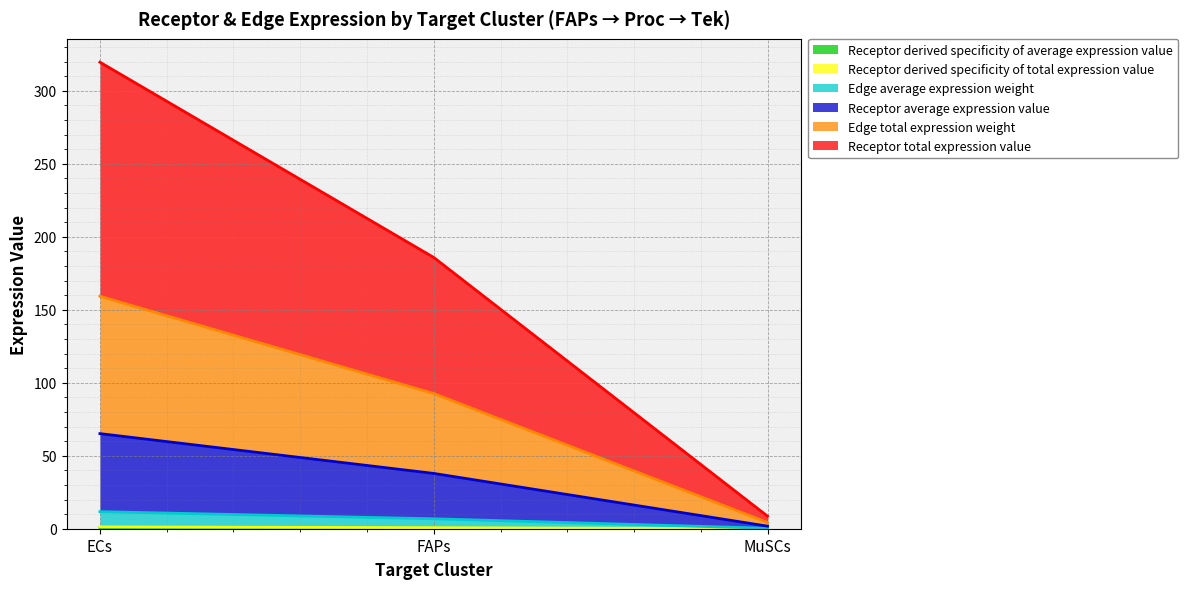

What is the value of the Edge total expression weight point at the 2nd from the left?

92.6